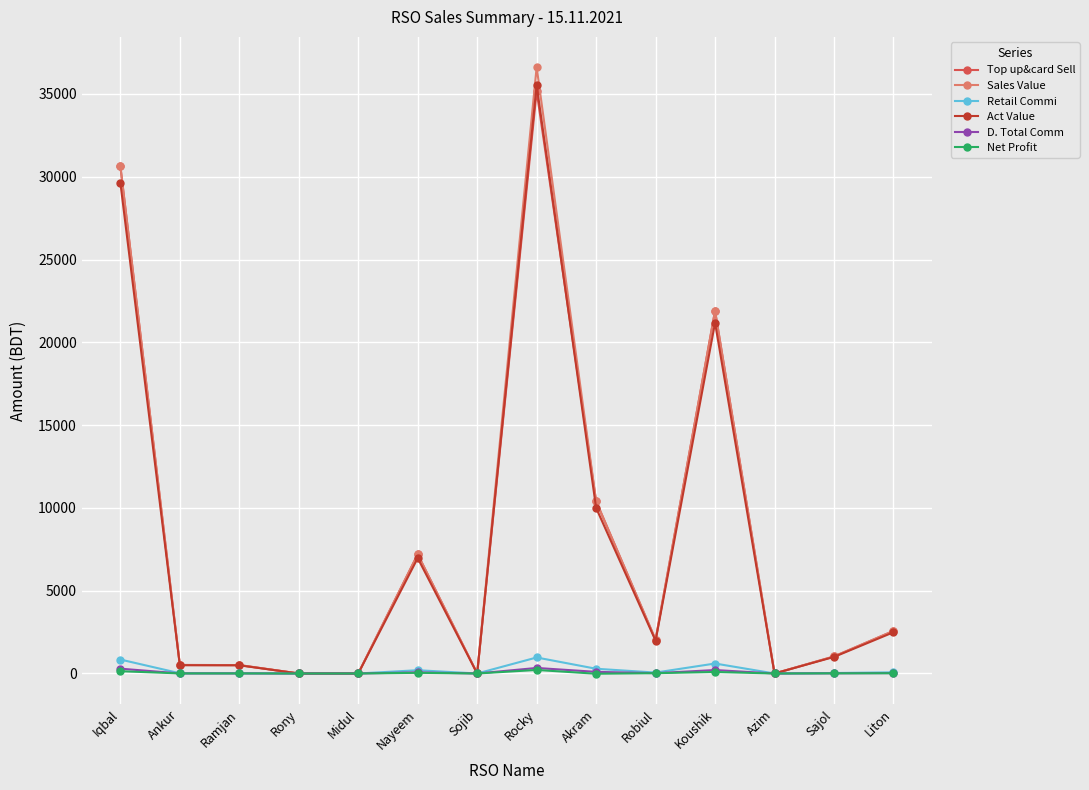

What is the highest value of the Sales Value series?

36616.0